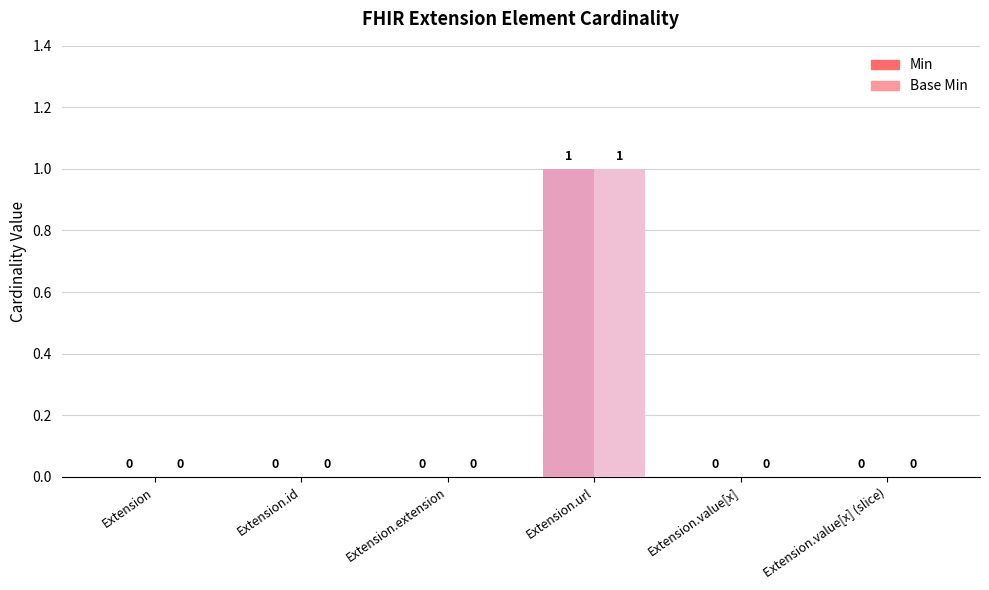

Count the Base Min values in the range 0 to 1.

6